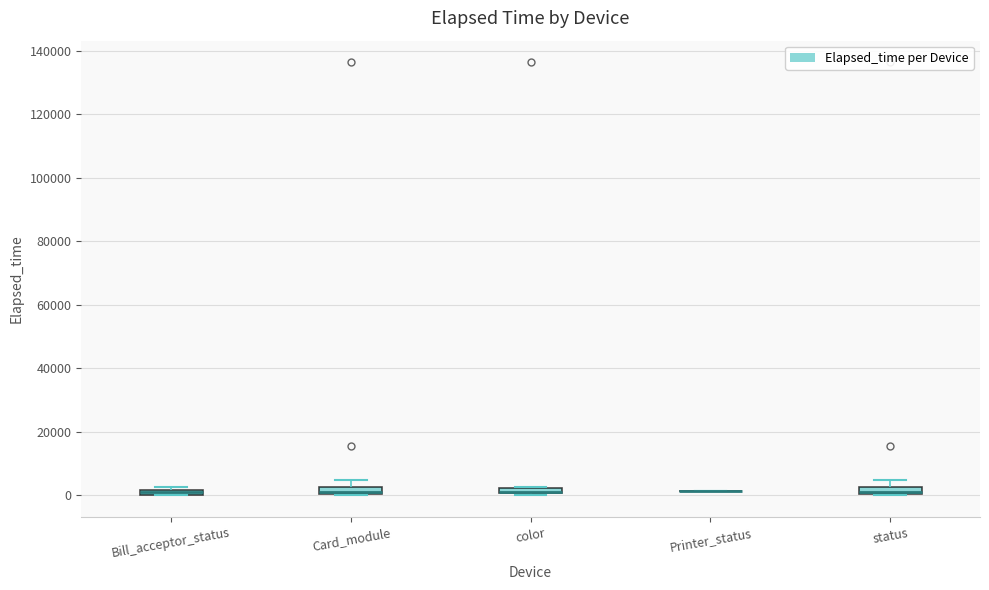

Where is the lower edge of the box for Bill_acceptor_status on the y-axis? The values are not printed on the chart, so give them approximately, as read against the axis.

0